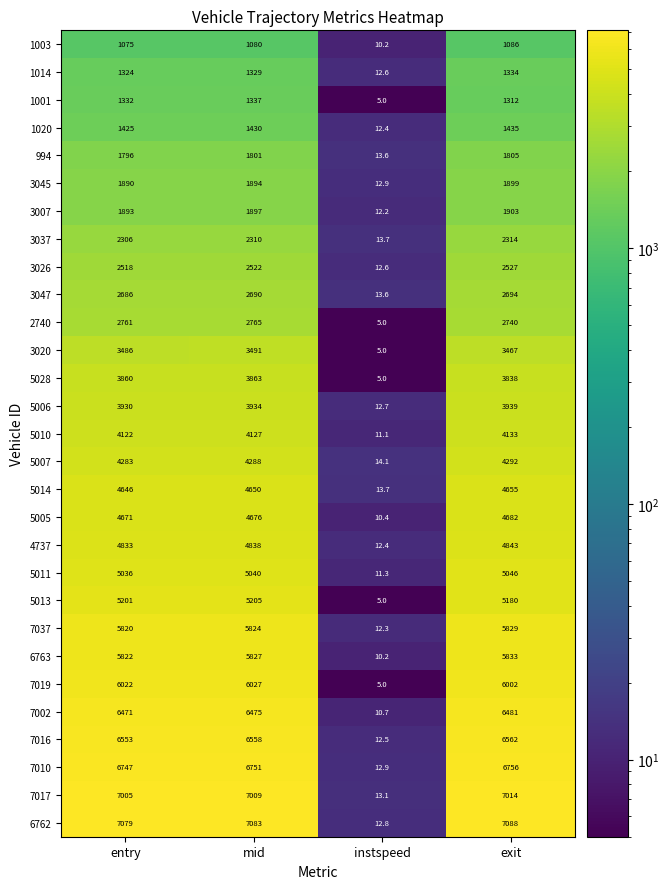

What is the sum of the 4737 values at mid and instspeed?

4850.4